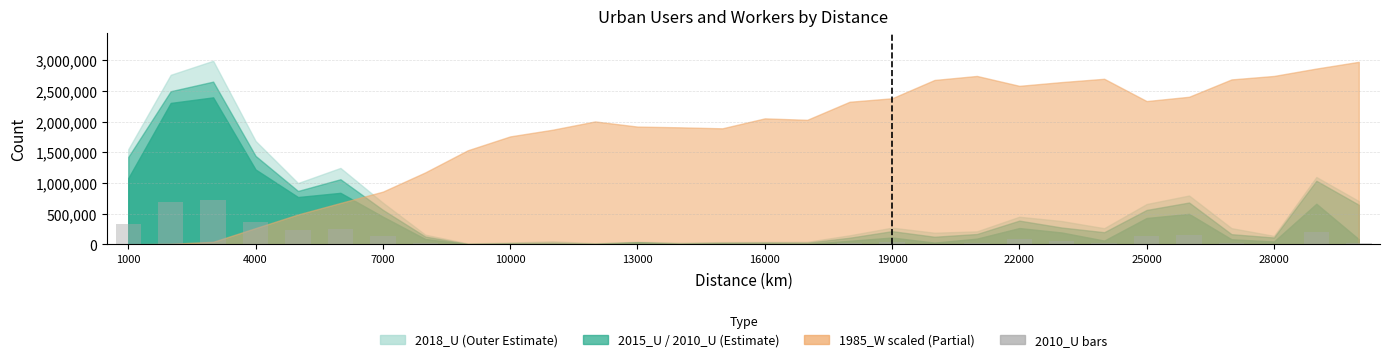

What is the maximum value shown in the chart?

718535.7